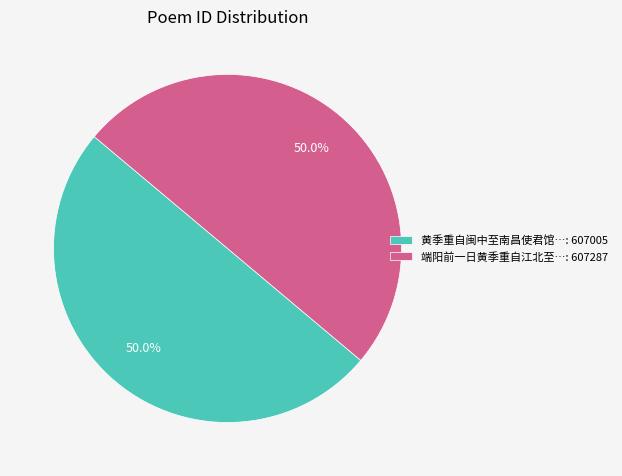

What is the ratio of the value at 黄季重自闽中至南昌使君馆…: 607005 to the value at 端阳前一日黄季重自江北至…: 607287?

1.0